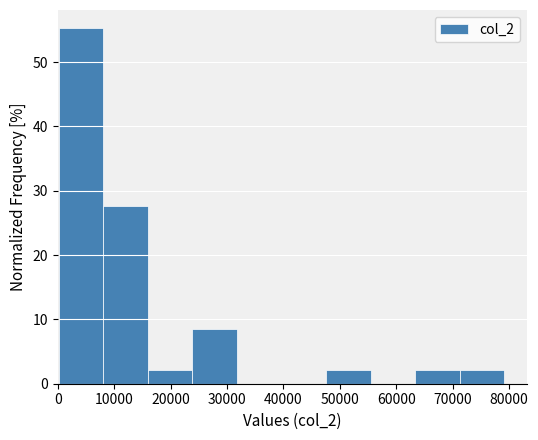

Which range on the x-axis has the tallest bar?

0 to 8000